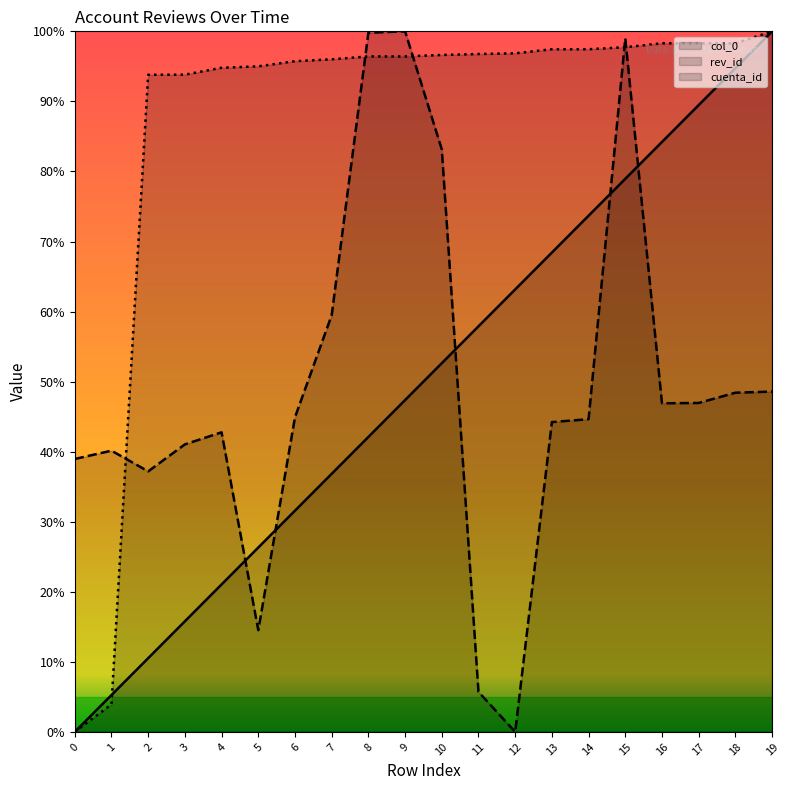

Reading right to left, what are all the values shown in this chart?

col_0: 100.0	94.7	89.5	84.2	78.9	73.7	68.4	63.2	57.9	52.6	47.4	42.1	36.8	31.6	26.3	21.1	15.8	10.5	5.3	0.0
rev_id: 48.6	48.4	47.0	46.9	99.0	44.6	44.2	0.0	5.7	83.1	100.0	99.8	59.5	44.9	14.5	42.8	41.0	37.2	40.1	39.0
cuenta_id: 100.0	98.3	98.3	98.3	97.7	97.4	97.4	96.9	96.8	96.6	96.4	96.4	96.0	95.7	95.0	94.8	93.8	93.8	3.9	0.0